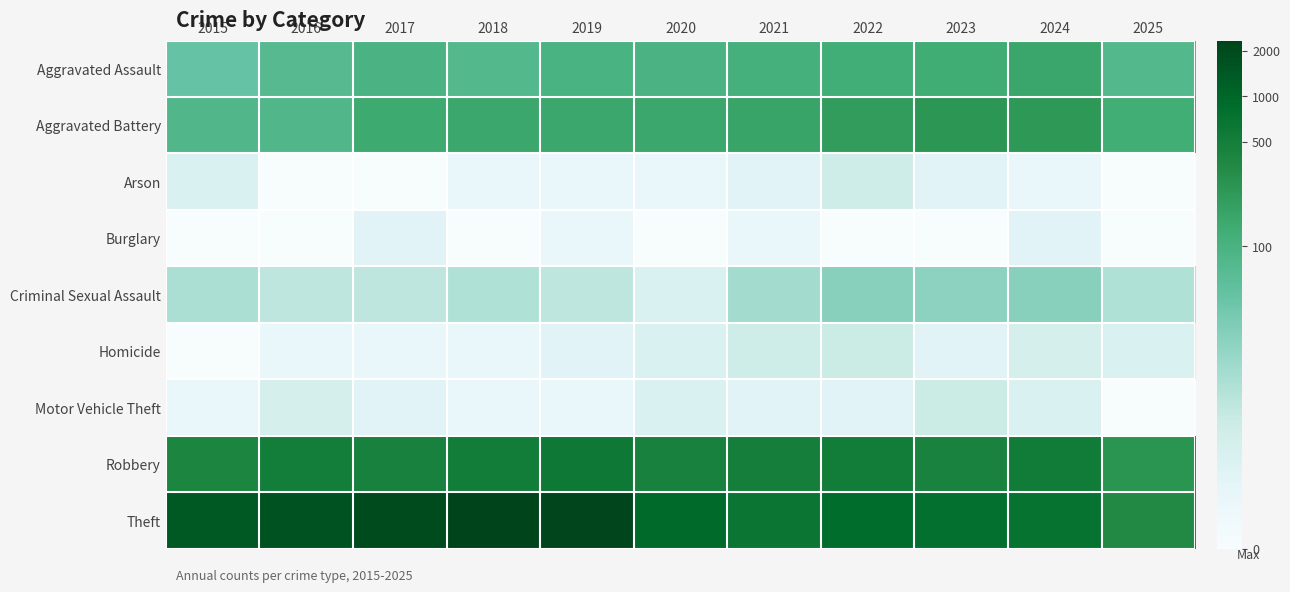

Which series changed the most between 2017 and 2025?

Theft